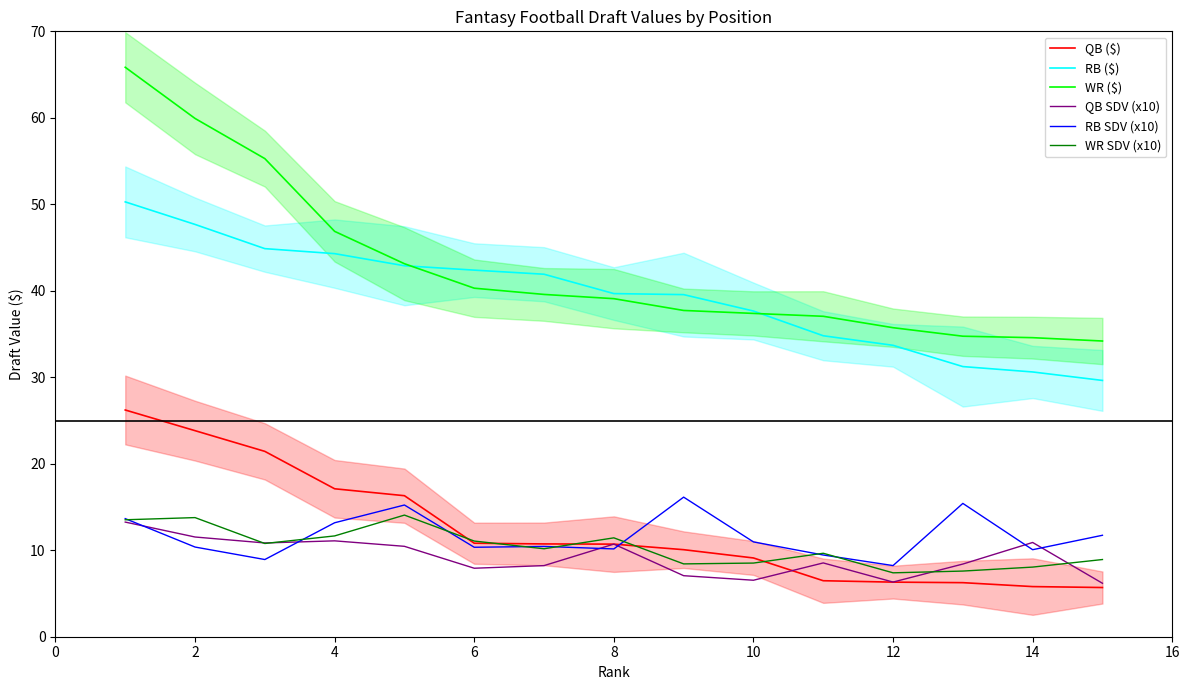

Reading left to right, transcribe all the data shown in this chart.

QB ($): 26.2	23.8	21.4	17.1	16.3	10.8	10.7	10.7	10.1	9.1	6.5	6.3	6.3	5.8	5.7
RB ($): 50.3	47.7	44.9	44.3	42.9	42.4	41.9	39.7	39.6	37.7	34.8	33.7	31.2	30.6	29.6
WR ($): 65.8	59.9	55.3	46.9	43.1	40.3	39.6	39.1	37.7	37.4	37.1	35.7	34.7	34.6	34.2
QB SDV (x10): 13.3	11.5	10.8	11.1	10.5	7.9	8.2	10.7	7.1	6.5	8.5	6.3	8.4	10.9	6.2
RB SDV (x10): 13.7	10.4	8.9	13.2	15.2	10.3	10.4	10.2	16.1	11.0	9.4	8.2	15.4	10.1	11.7
WR SDV (x10): 13.5	13.8	10.8	11.7	14.1	11.1	10.2	11.4	8.4	8.5	9.7	7.4	7.6	8.1	8.9